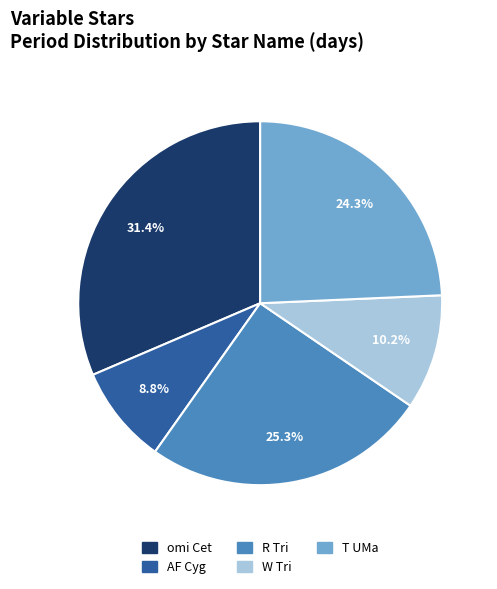

What is the ratio of the value at AF Cyg to the value at R Tri?

0.3